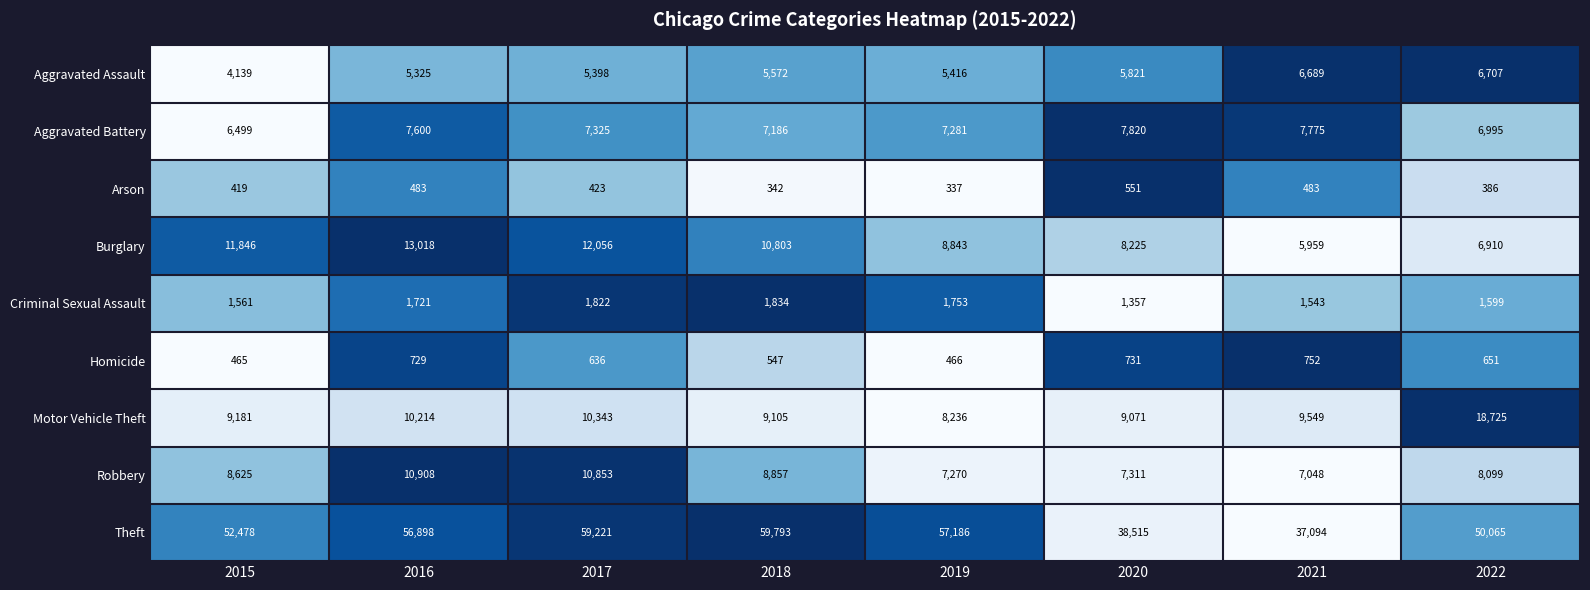

Is it true that Criminal Sexual Assault equals 867 at 2015?

False